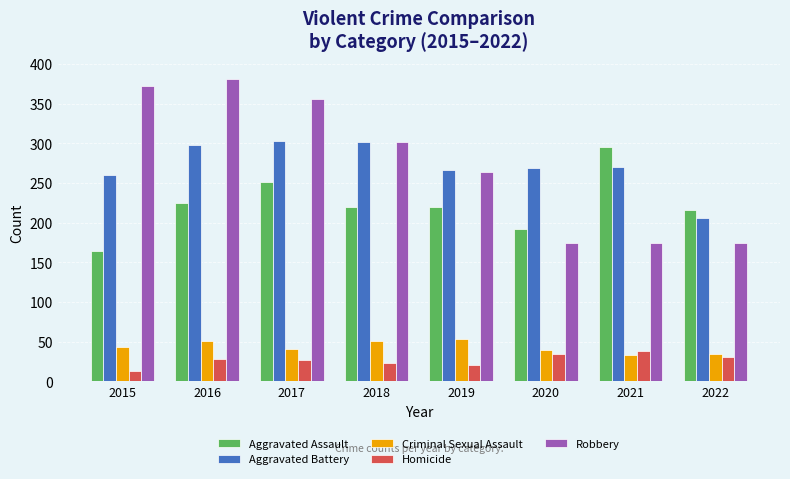

What is the sum of the Homicide values at 2022 and 2016?

59